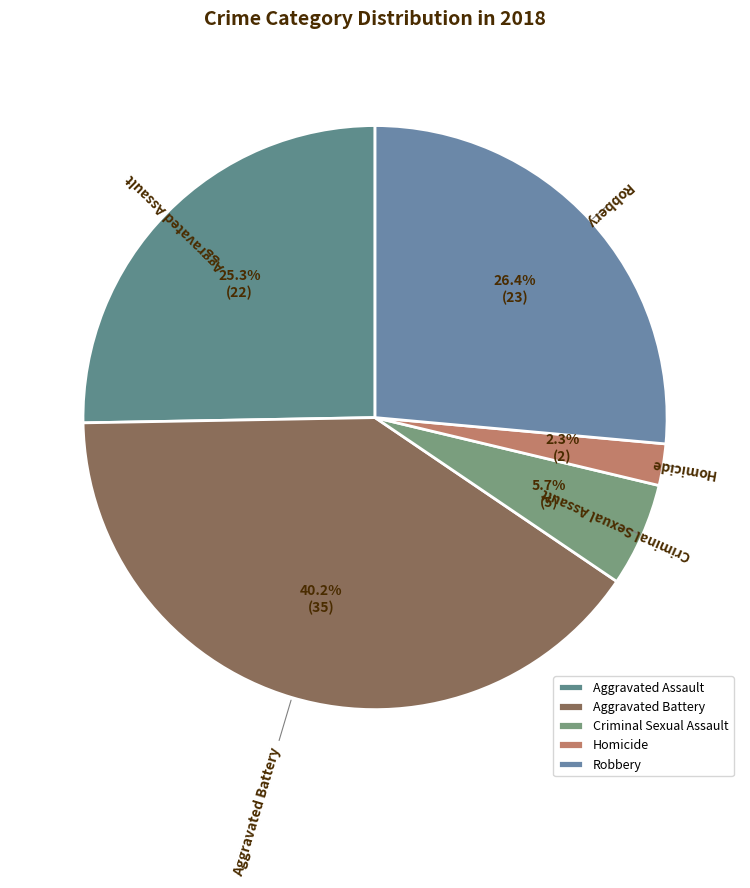

Count the number of slices in the pie.

5